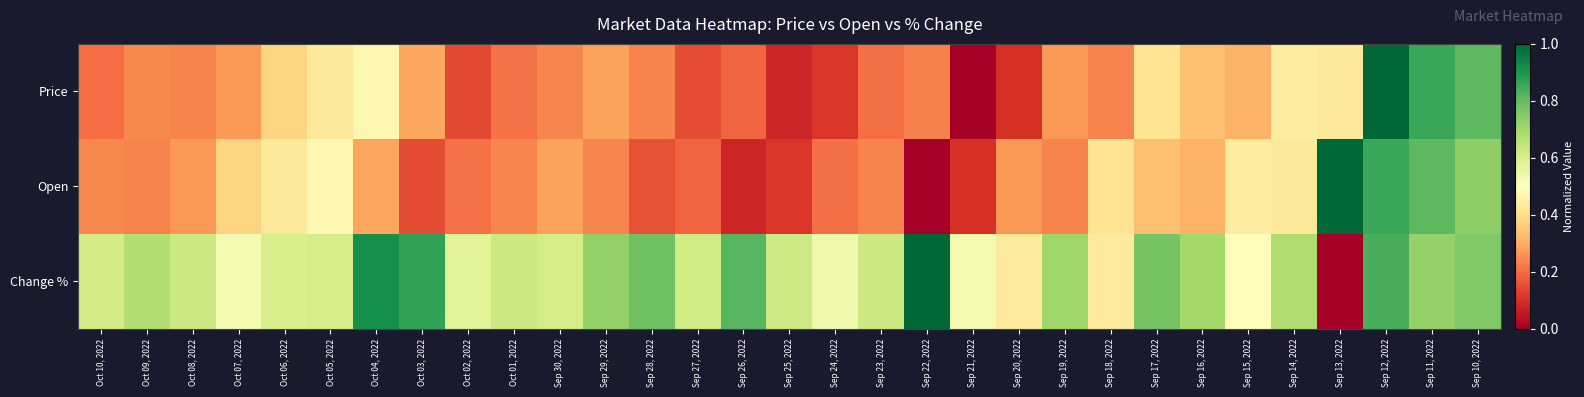

Rank the series at Sep 22, 2022 from lowest to highest value.

Open, Price, Change %